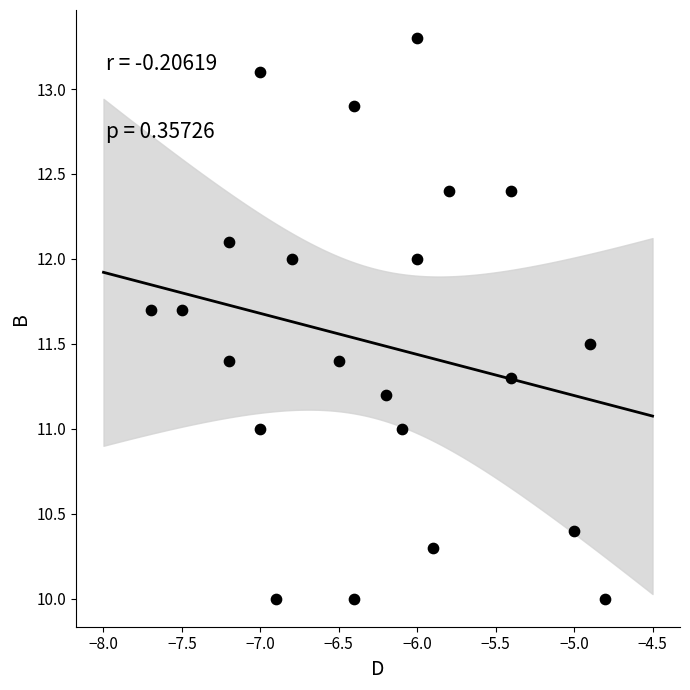

What is the range of Y values (max minus min)?

3.3